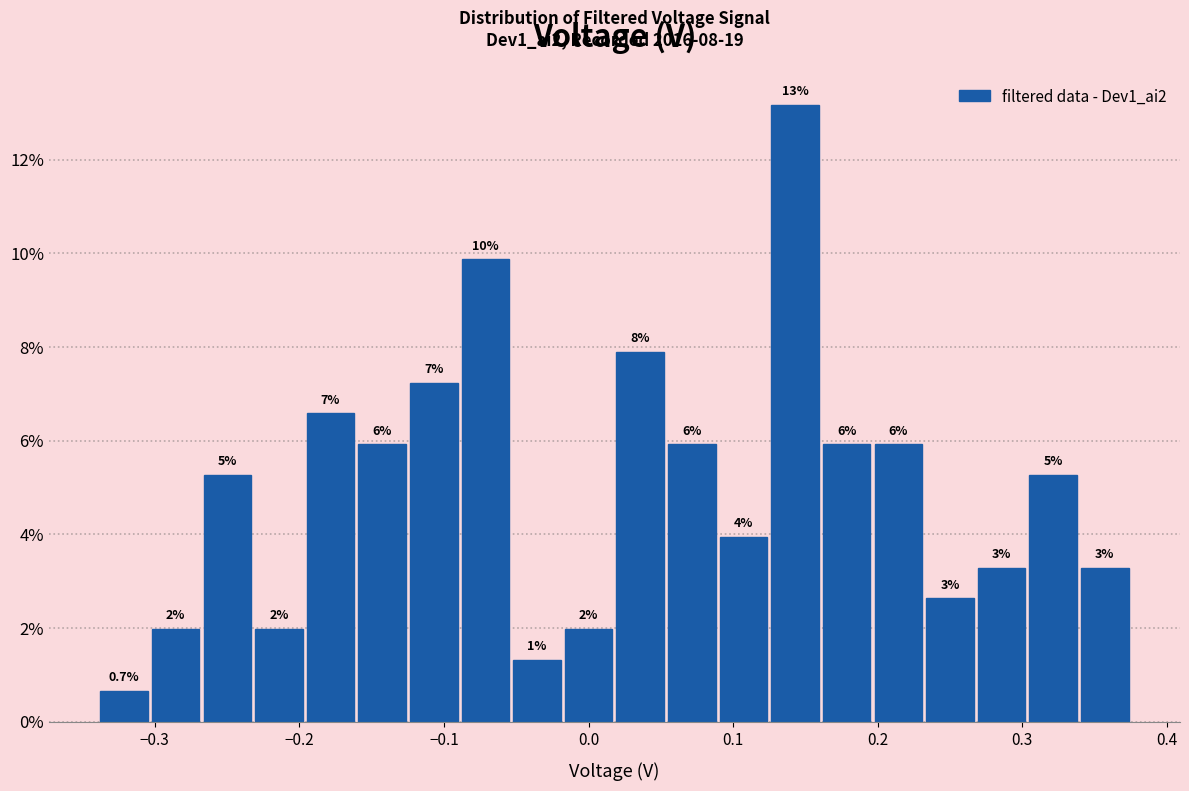

Read against the x-axis, roughly where is the centre of the tallest bar?

0.14